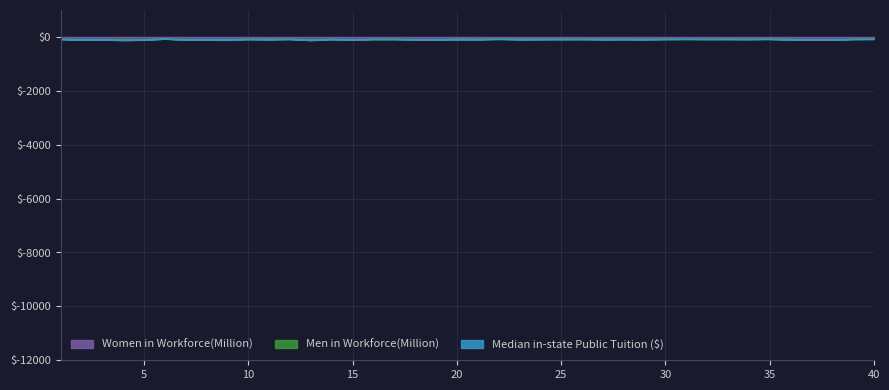

What is the difference between the Men in Workforce(Million) values at 2 and 37?

3.5